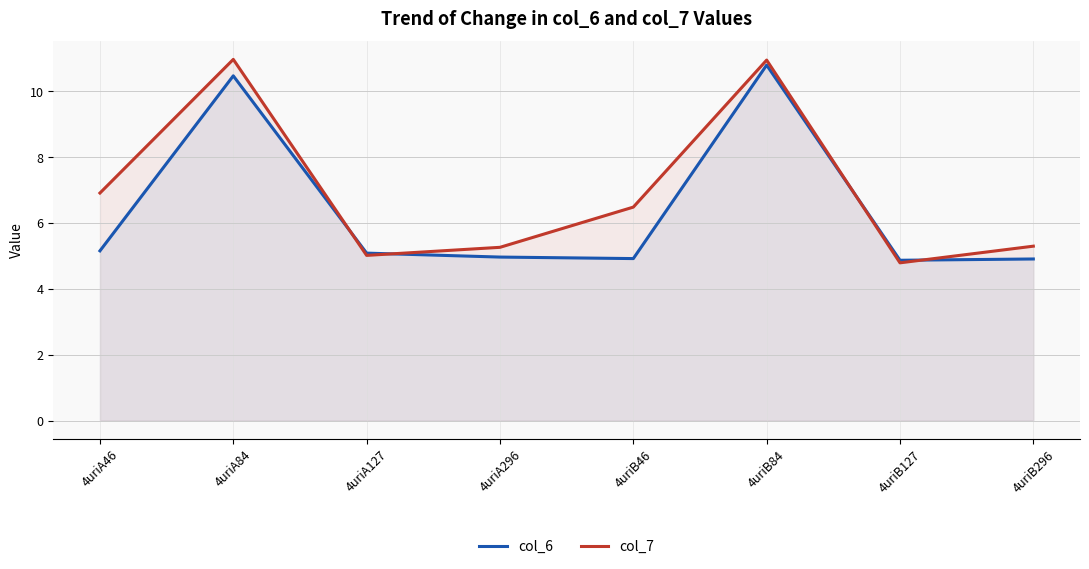

What is the difference between the maximum and minimum values in the col_6 series?

5.9